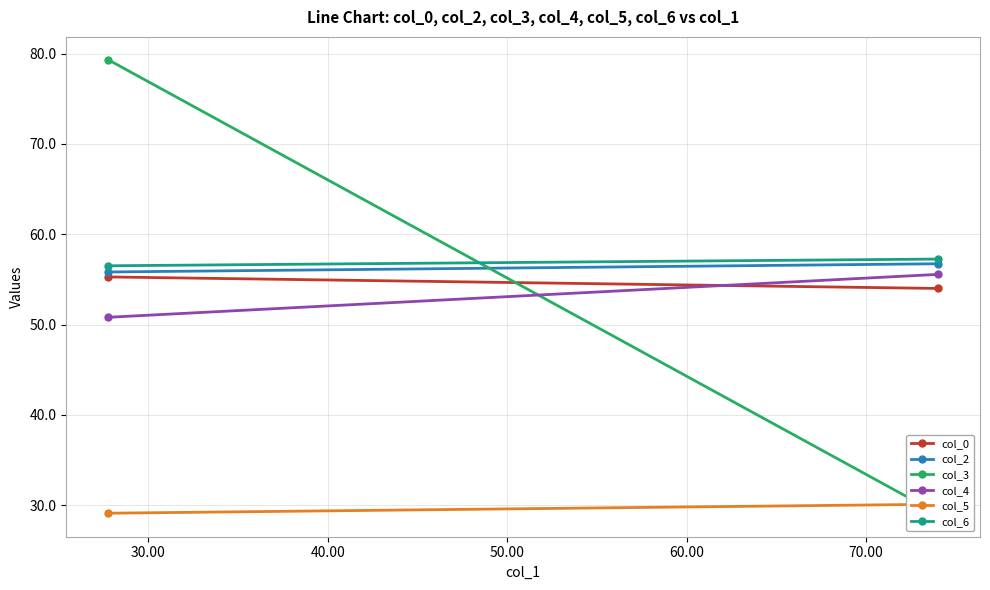

Count the number of data series in this chart.

6